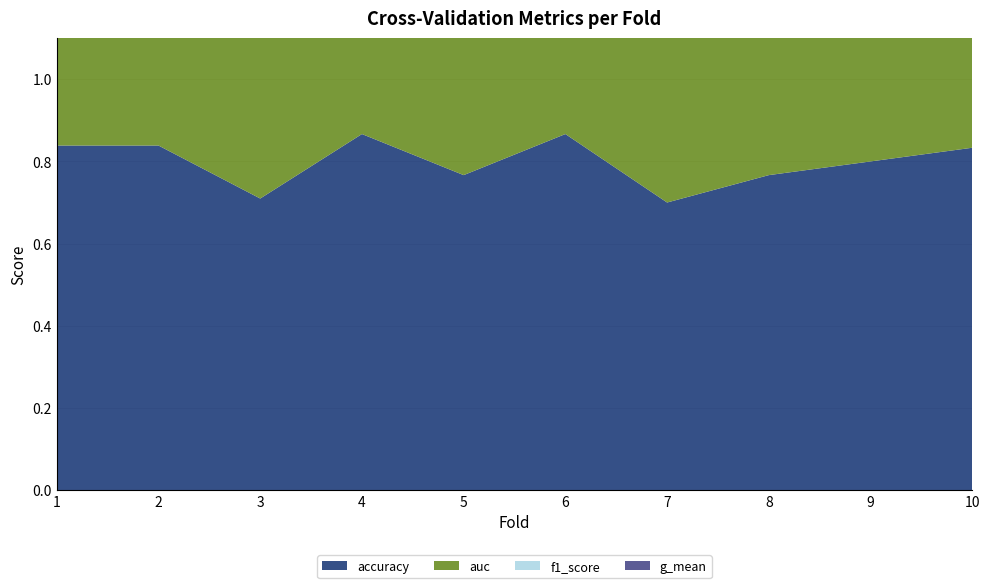

Reading right to left, list all the values displayed in this chart.

accuracy: 0.8	0.8	0.8	0.7	0.9	0.8	0.9	0.7	0.8	0.8
auc: 0.8	0.8	0.8	0.7	0.9	0.8	0.9	0.7	0.8	0.8
f1_score: 0.8	0.8	0.8	0.7	0.9	0.8	0.9	0.7	0.8	0.8
g_mean: 0.8	0.8	0.8	0.6	0.9	0.8	0.9	0.7	0.8	0.8